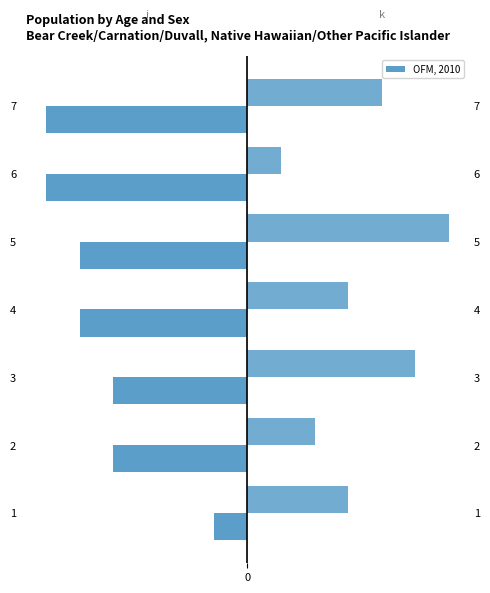

What is the difference between the maximum and minimum values in the k series?

5